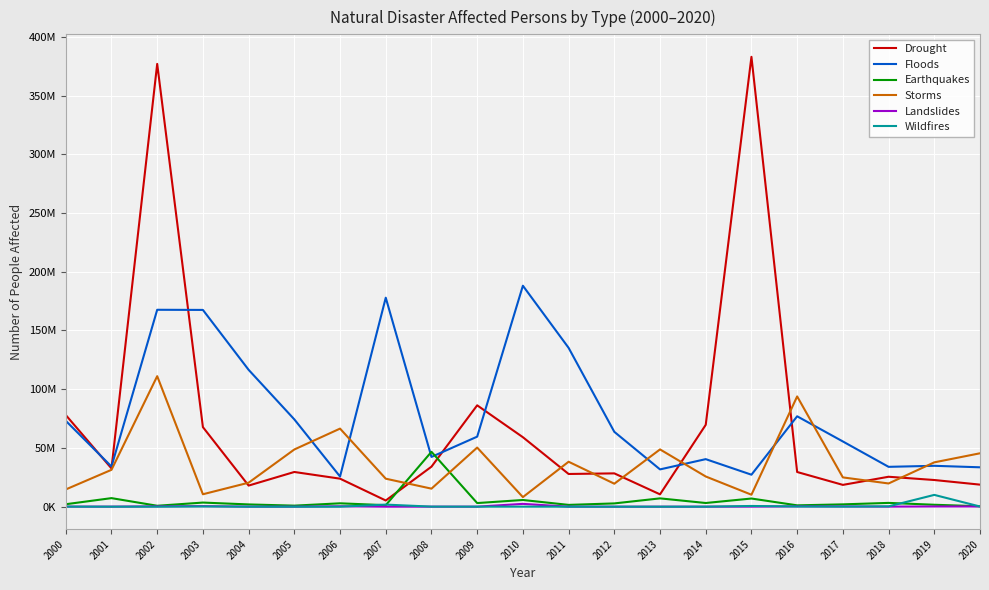

Between 2004 and 2016, which series saw the biggest shift?

Storms